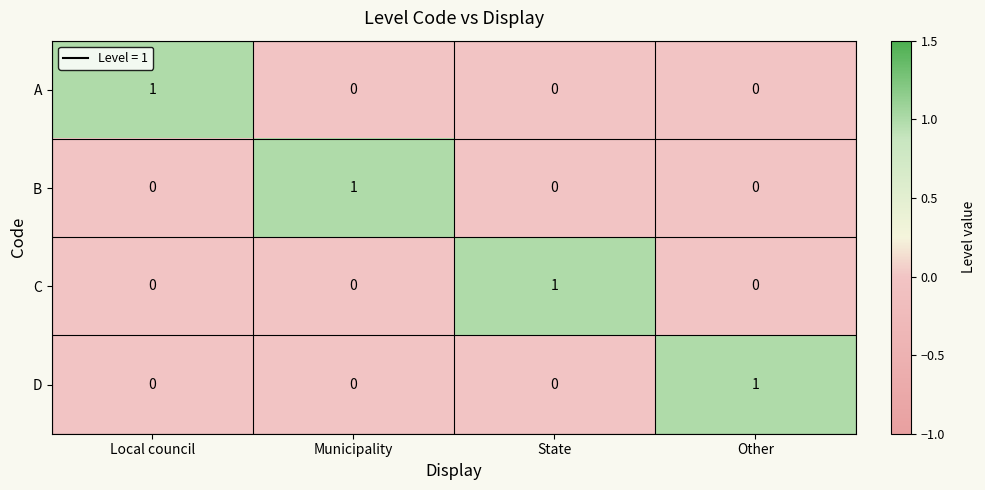

Count the A values in the range 0 to 1.

4